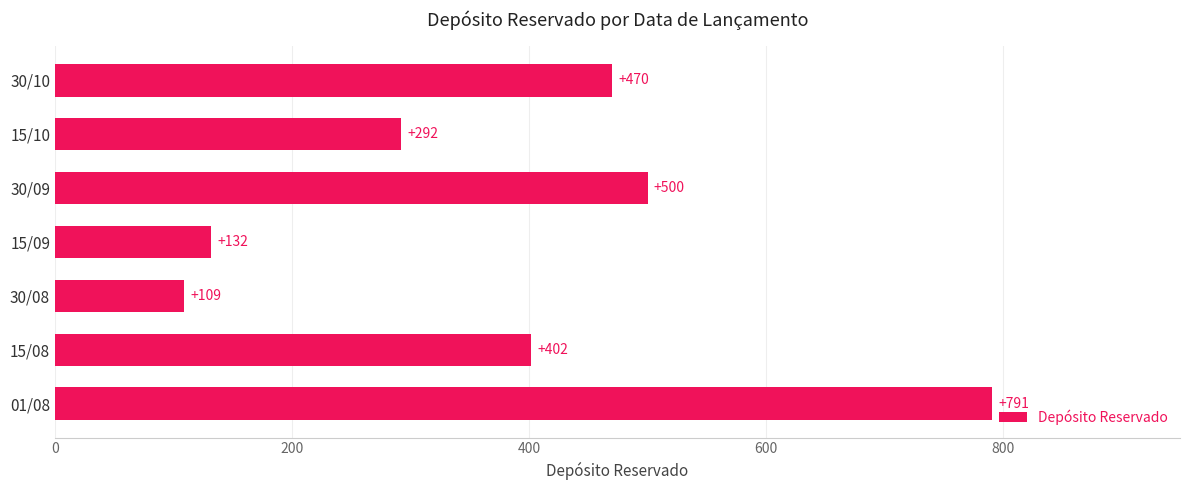

True or false: the data shows 702 at 30/10.

False